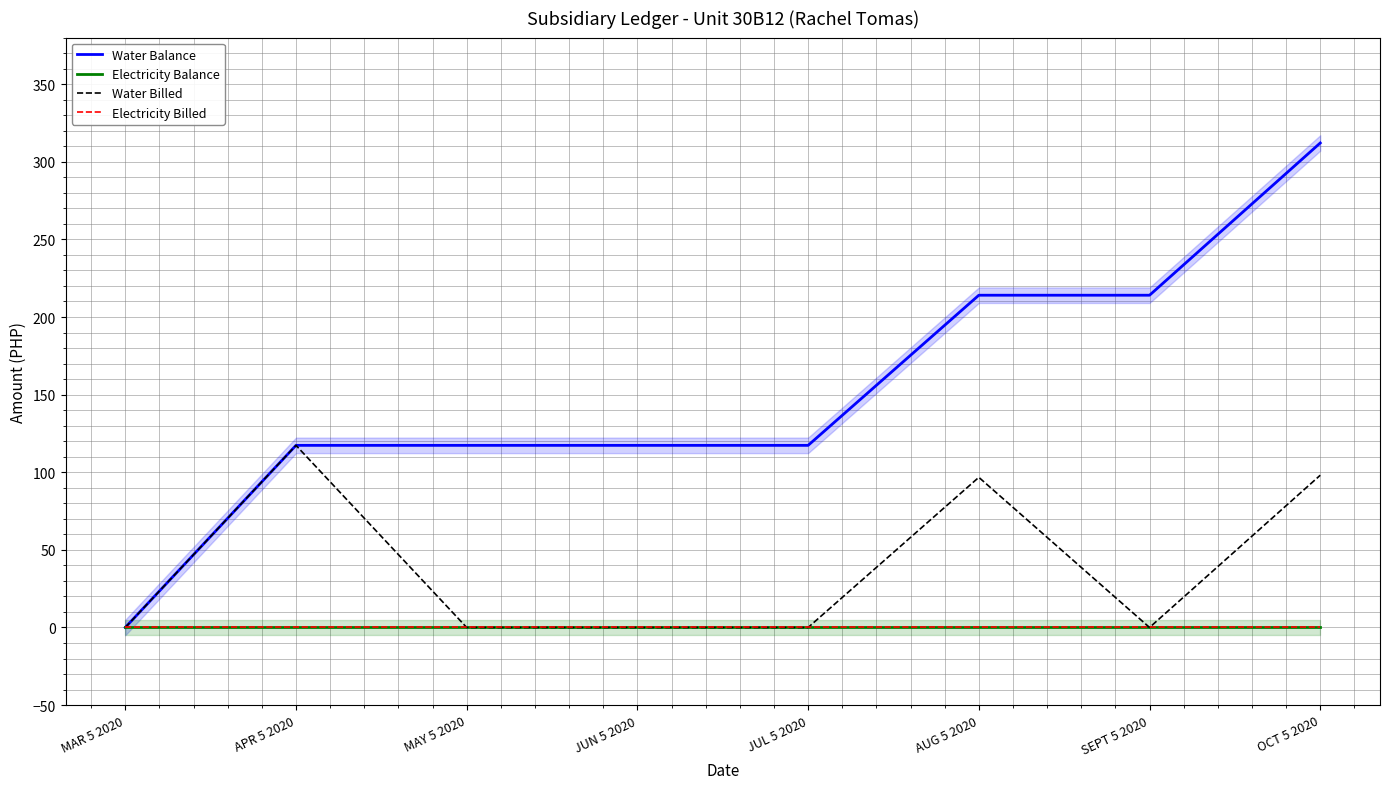

What position from the right is MAY 5 2020?

6